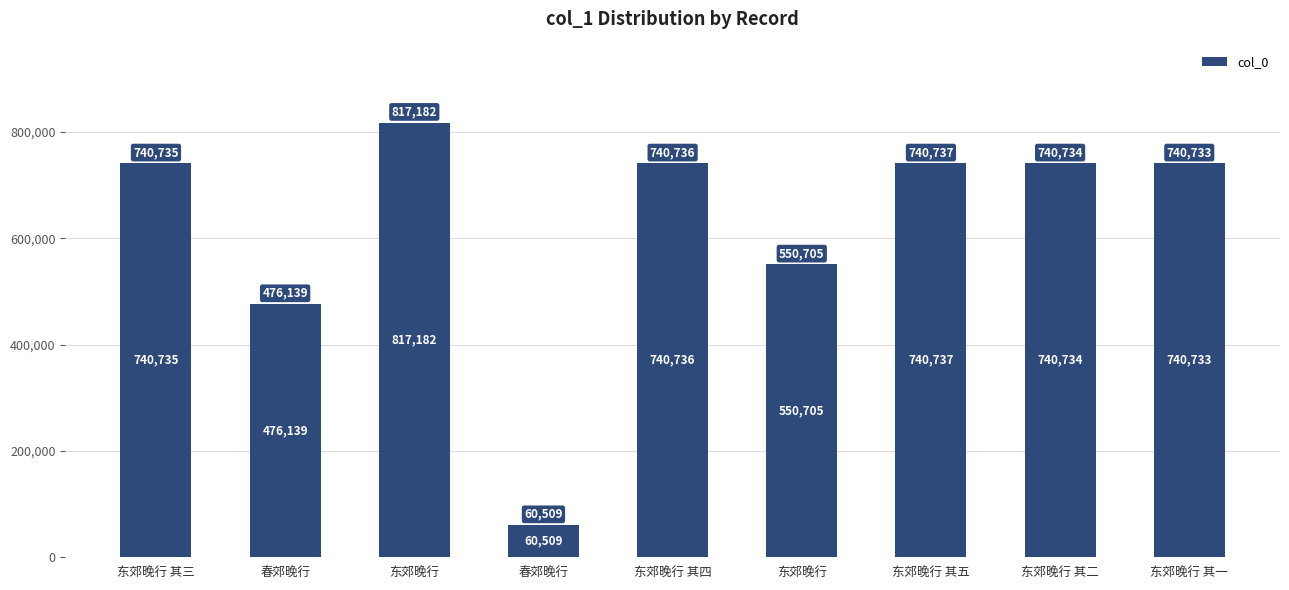

Reading right to left, what are all the values shown in this chart?

东郊晚行 其一=740733	东郊晚行 其二=740734	东郊晚行 其五=740737	东郊晚行=550705	东郊晚行 其四=740736	春郊晚行=60509	东郊晚行=817182	春郊晚行=476139	东郊晚行 其三=740735